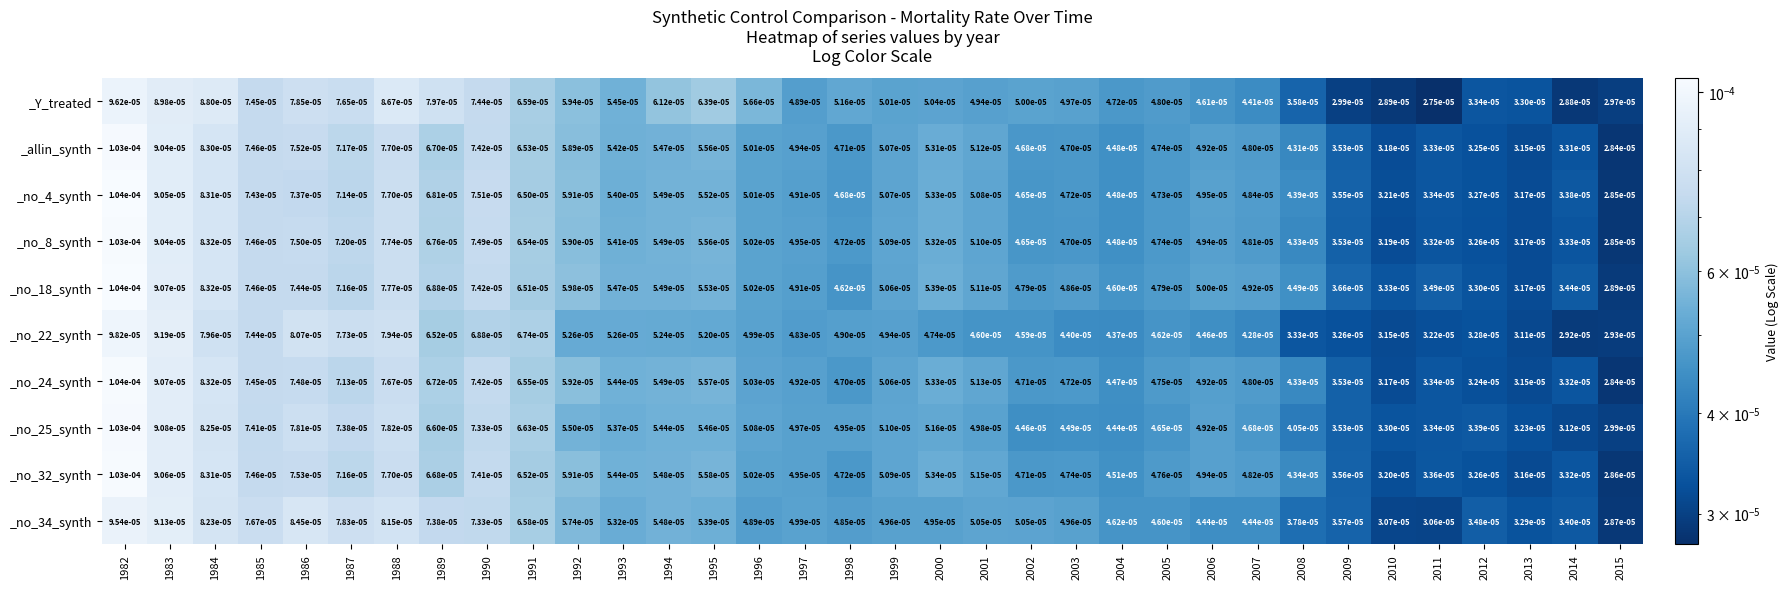

Which series has the largest total across all categories?

_Y_treated